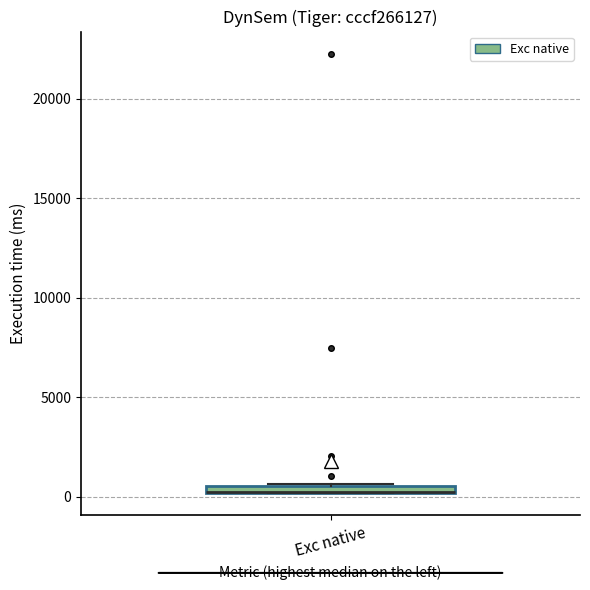

Where is the upper edge of the box for Exc native on the y-axis? The values are not printed on the chart, so give them approximately, as read against the axis.

500